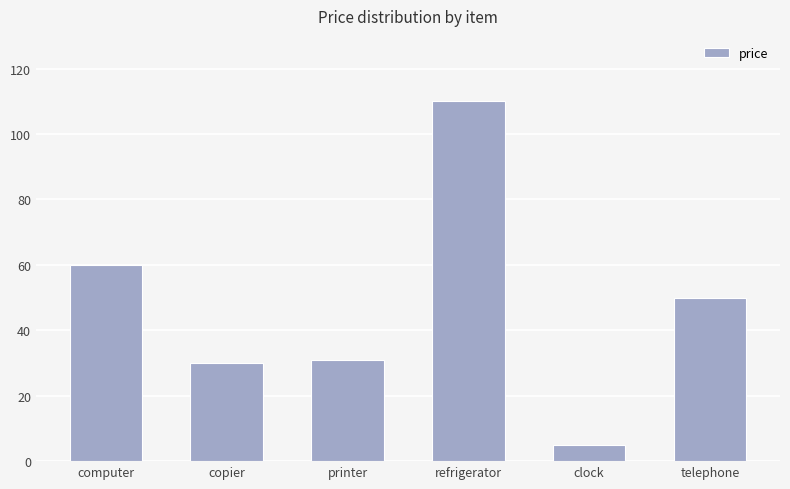

What is the greatest value displayed?

110